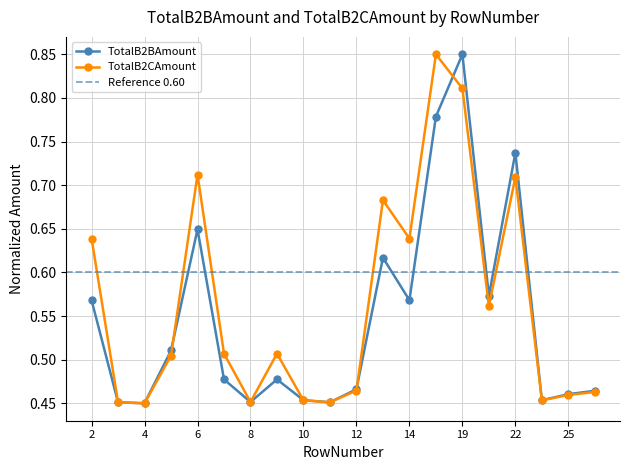

In TotalB2BAmount, how many points are lower than both neighbors (excluding endpoints)?

6